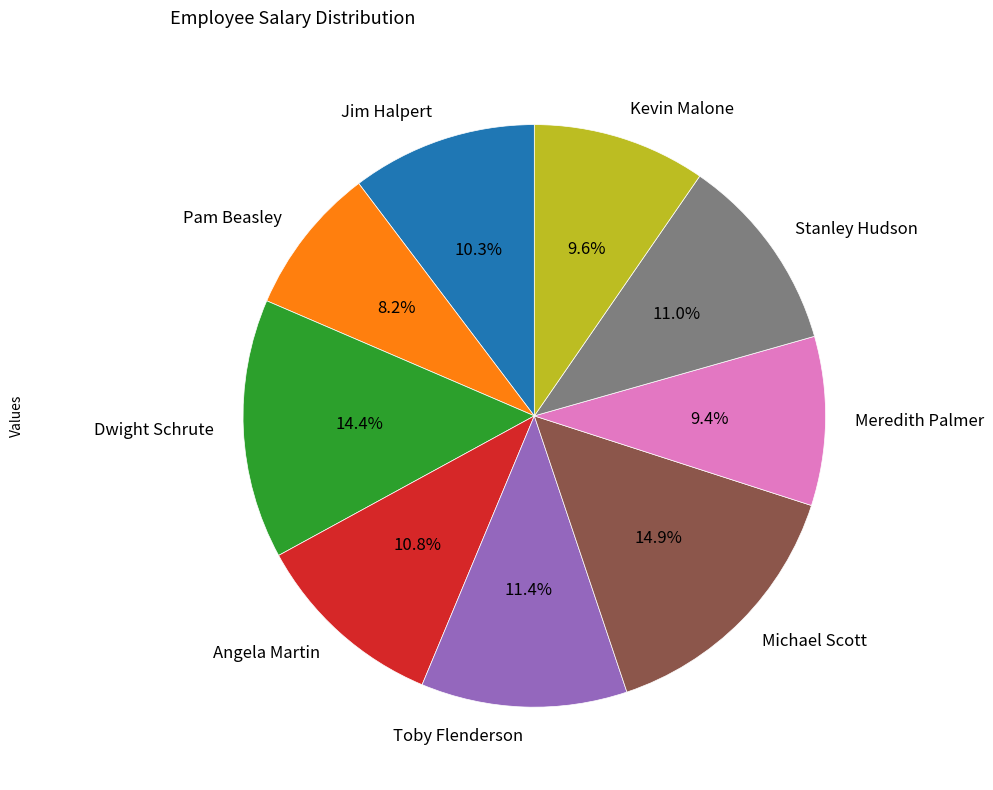

To the nearest percent, what is the difference between the largest and smallest slice percentages?

7%